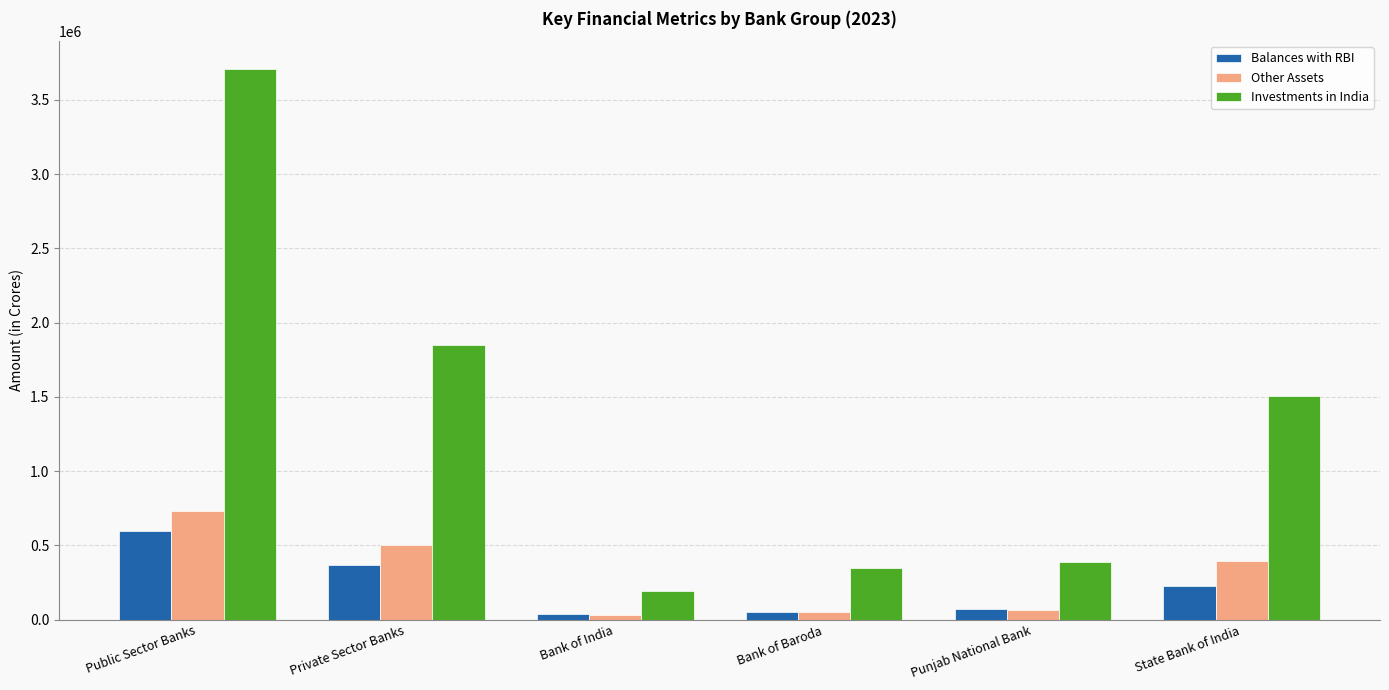

What is the difference between the Other Assets values at State Bank of India and Public Sector Banks?

336406.1